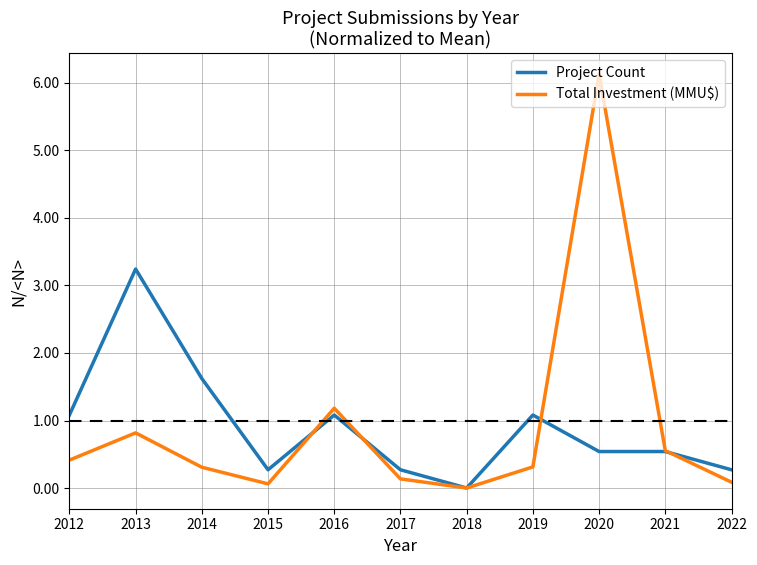

Is it true that Total Investment (MMU$) equals 0.1 at 2015?

True